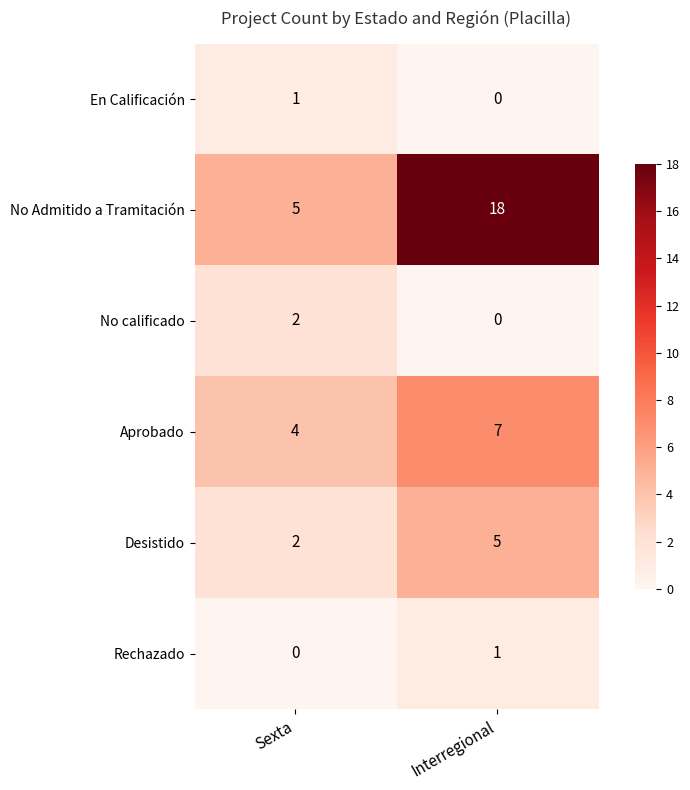

Count the number of categories in the chart.

2